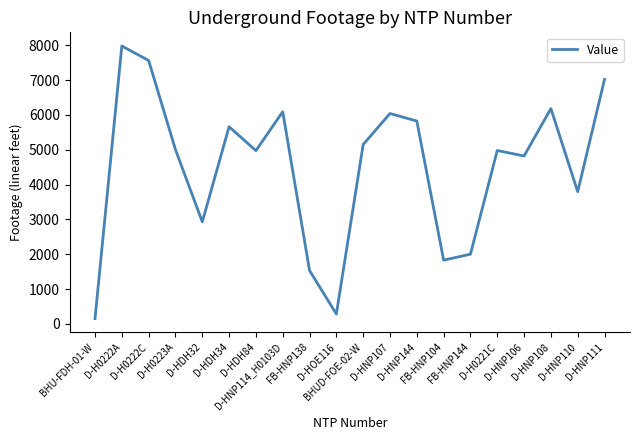

True or false: there are more than 1 points higher than both neighbors.

True